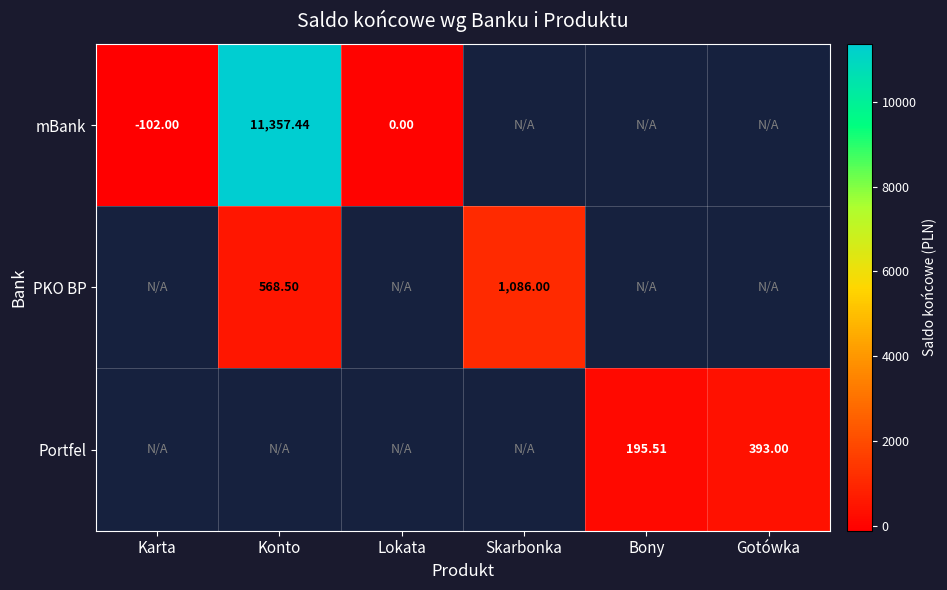

How many data points in PKO BP are less than 1086?

1